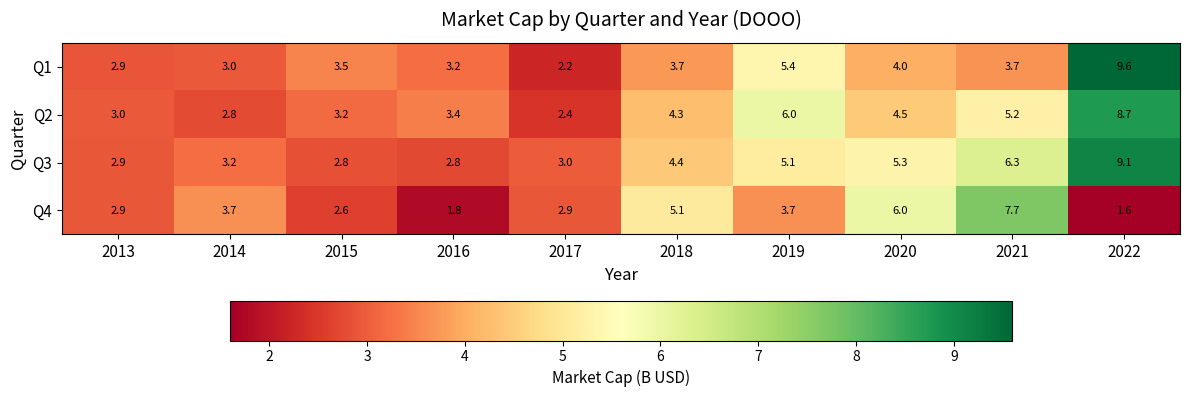

What is the difference between the maximum and minimum values in the Q1 series?

7.4